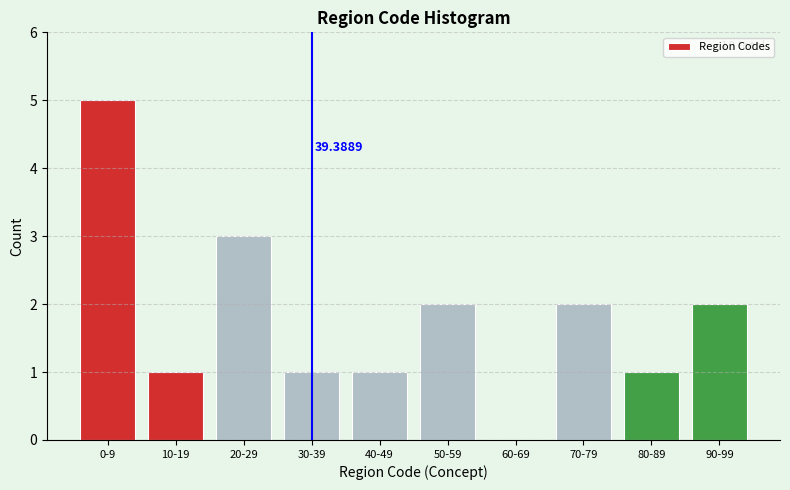

Approximately how many times larger is the value at 50-59 compared to 0-9?

0.4